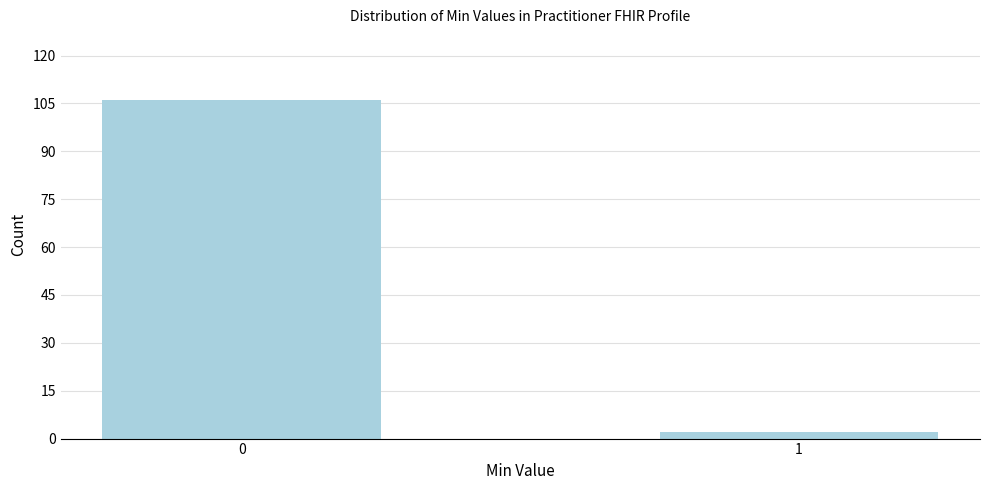

Reading left to right, transcribe all the data shown in this chart.

106	2